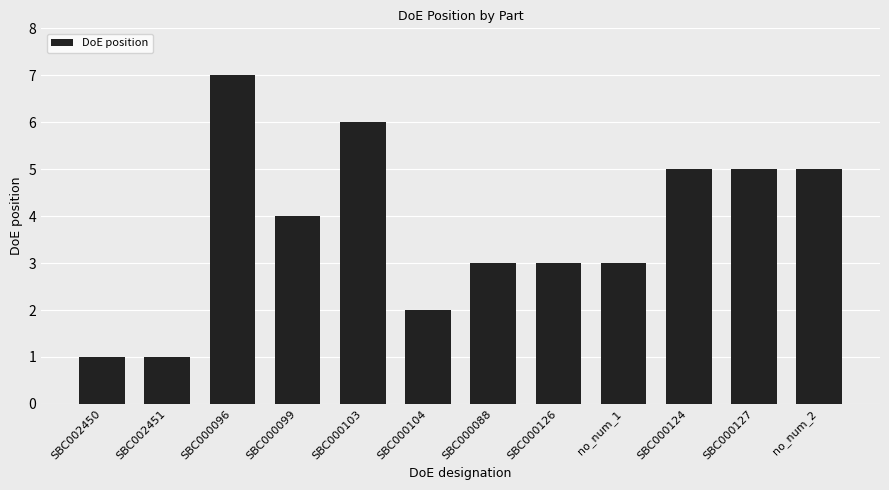

What is the sum of all values?

45